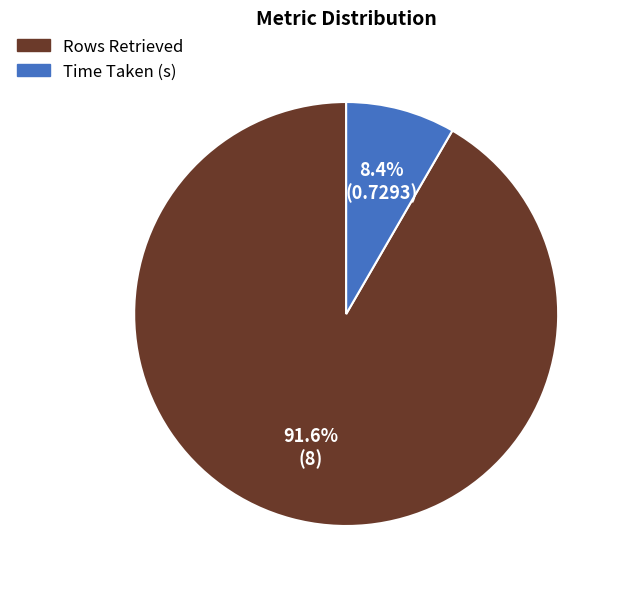

Count the number of slices in the pie.

2